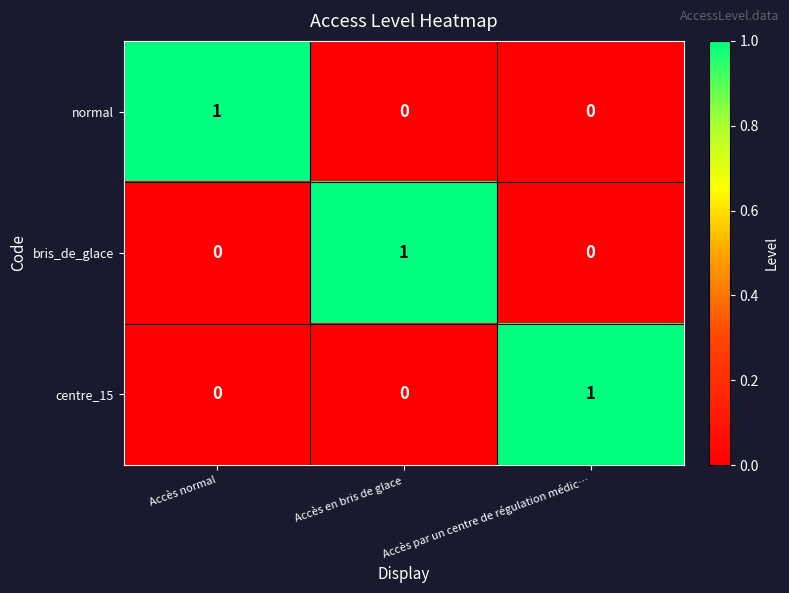

How many bris_de_glace values are between 0 and 1?

3